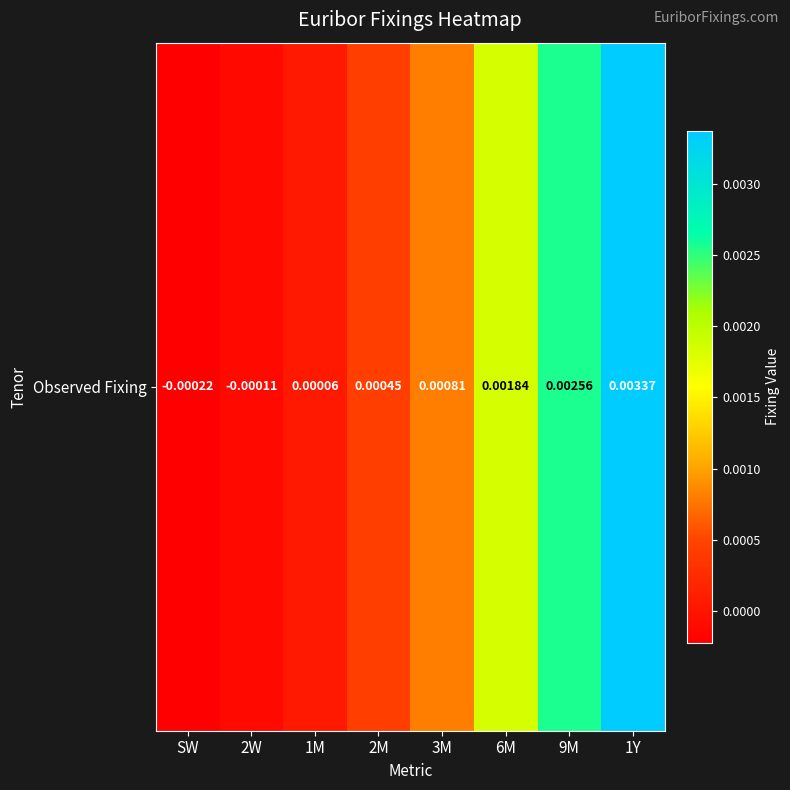

Rank the categories by value from highest to lowest.

1Y, 9M, 6M, 3M, 2M, 1M, 2W, SW